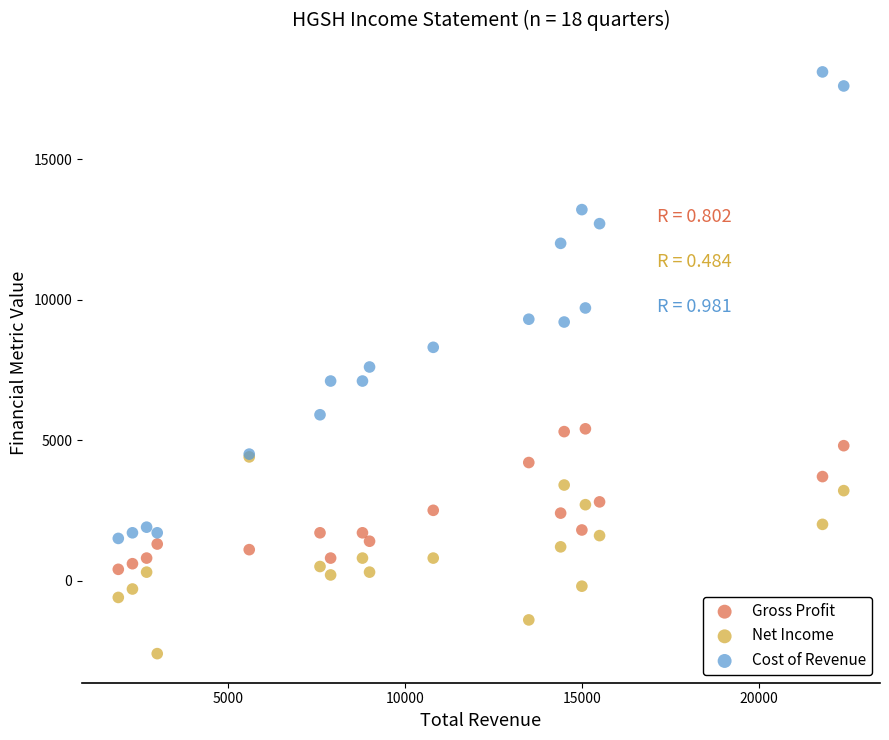

Which series reaches the minimum Y coordinate?

Net Income